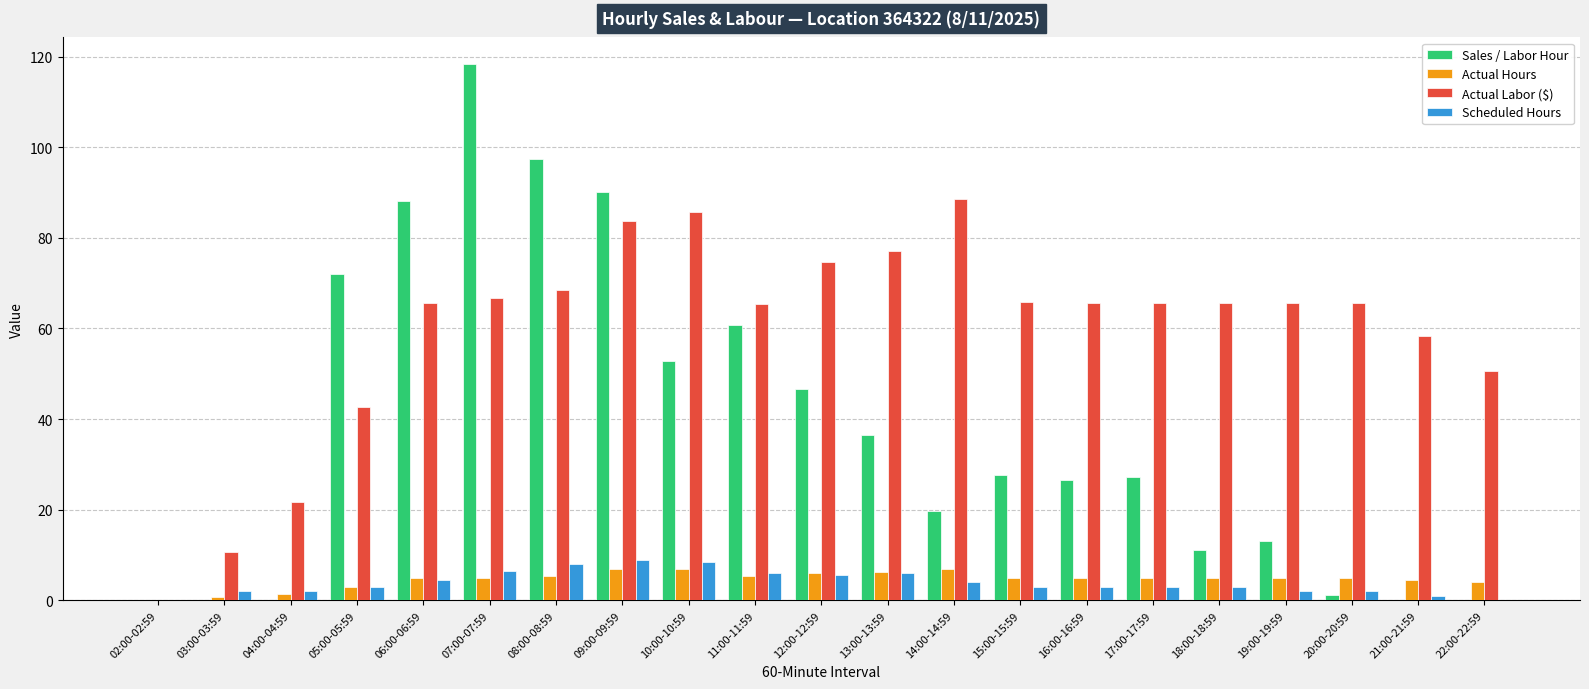

Which series has the largest total across all categories?

Actual Labor ($)